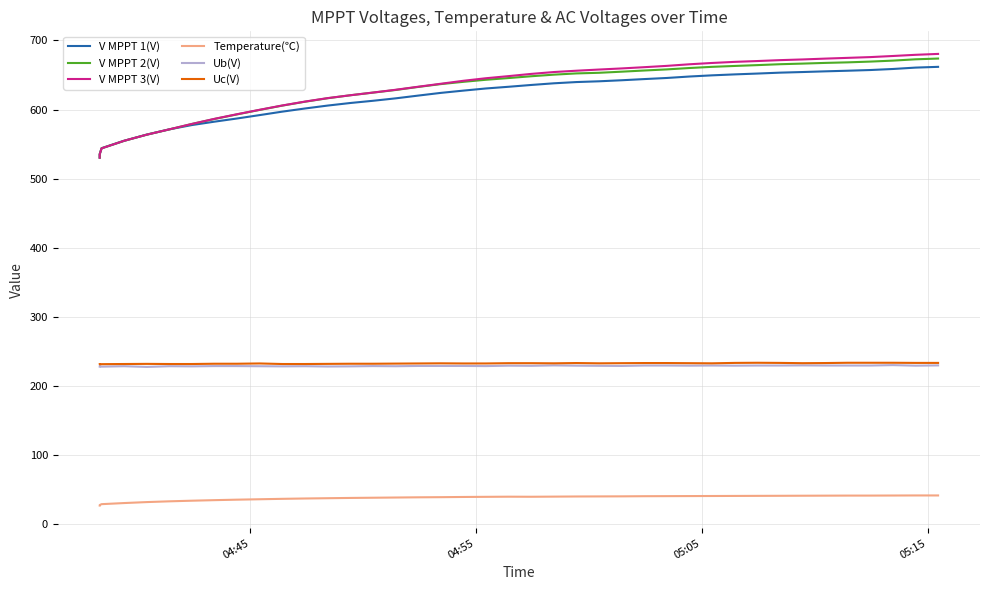

Does the chart display data point markers on the line(s)?

No